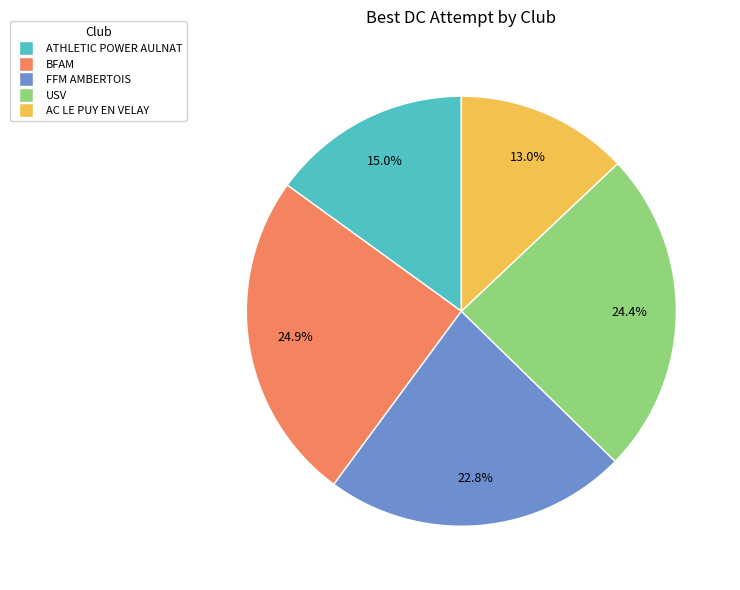

Count the number of slices in the pie.

5